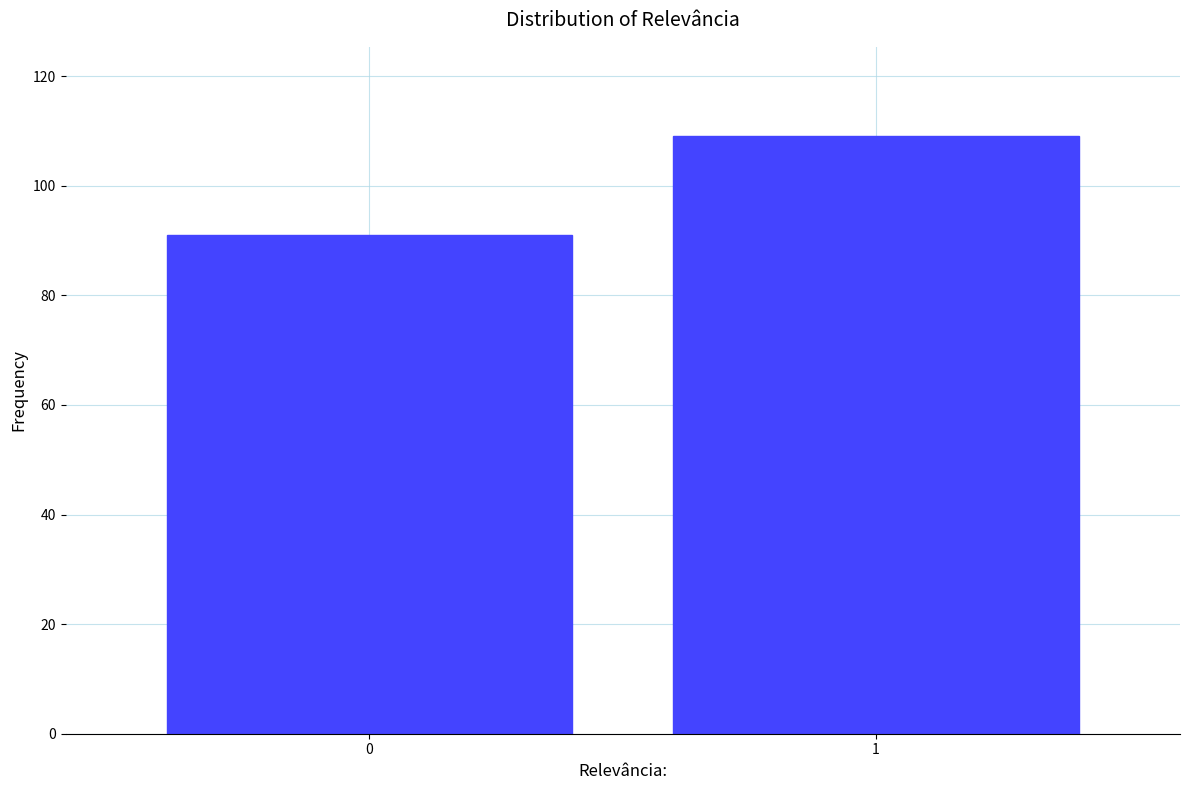

Reading right to left, extract all data points from this chart.

1=109	0=91